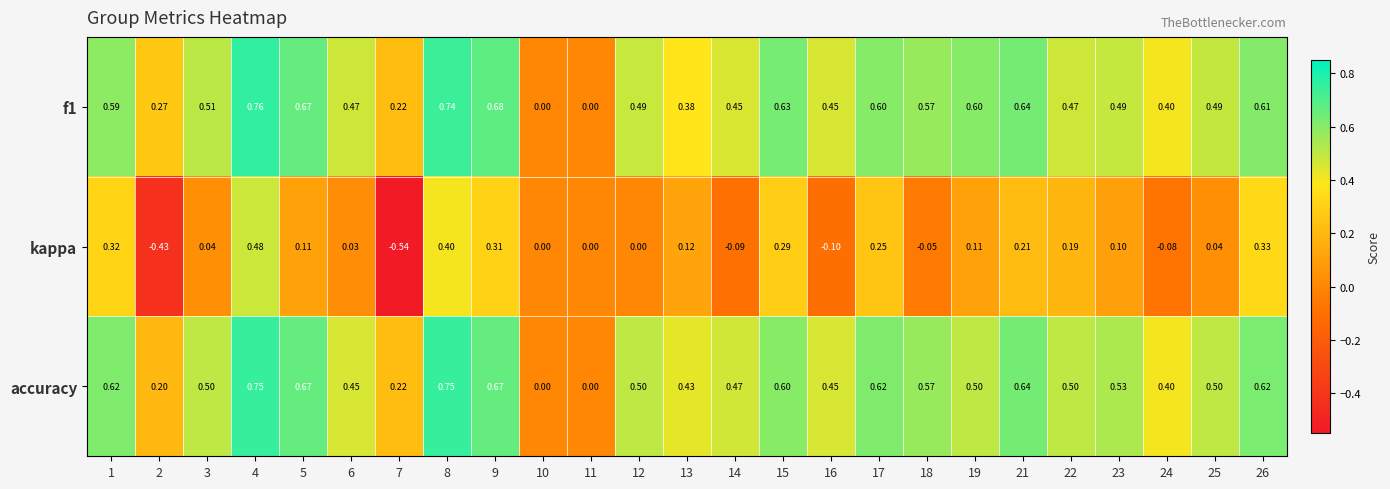

Which series has the largest range (max minus min)?

kappa